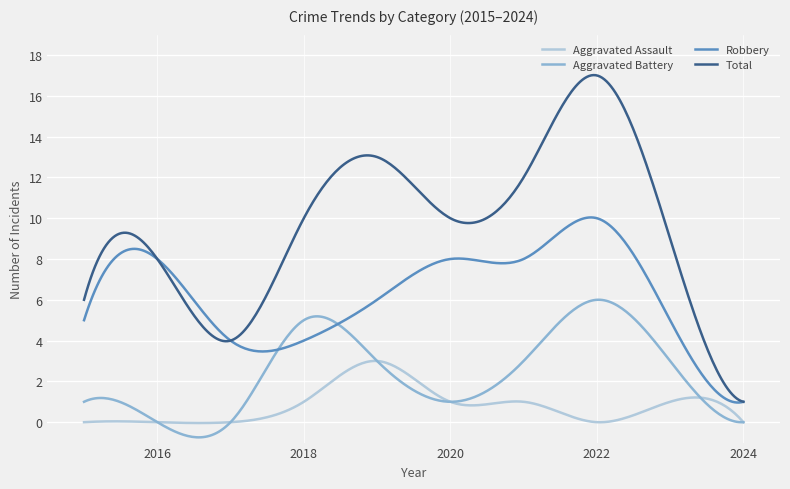

Rank the series by their average value, from lowest to highest.

Aggravated Assault, Aggravated Battery, Robbery, Total